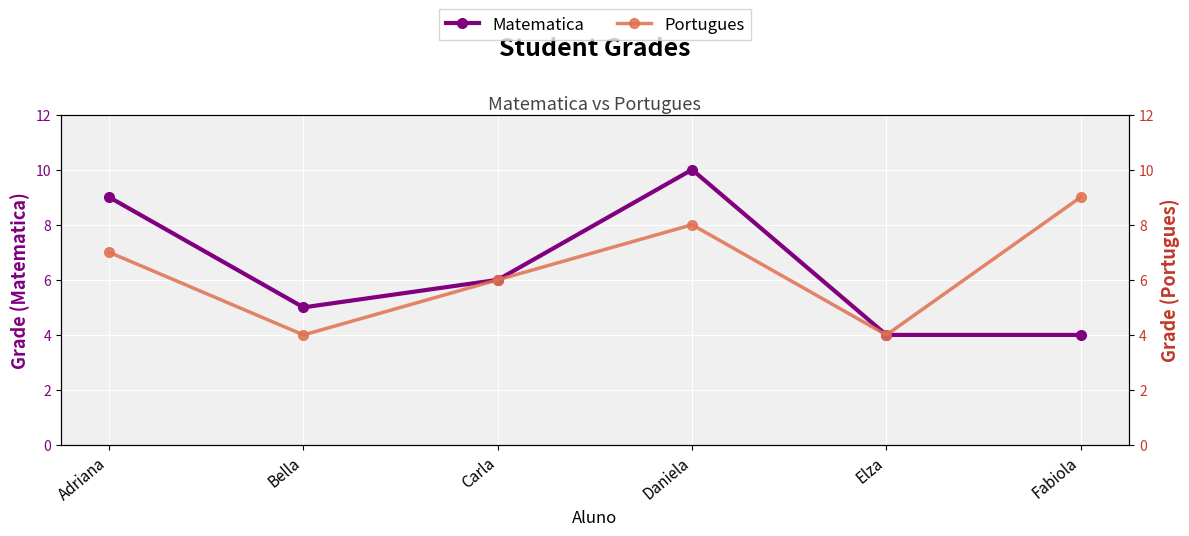

True or false: Portugues and Matematica intersect in this chart.

False